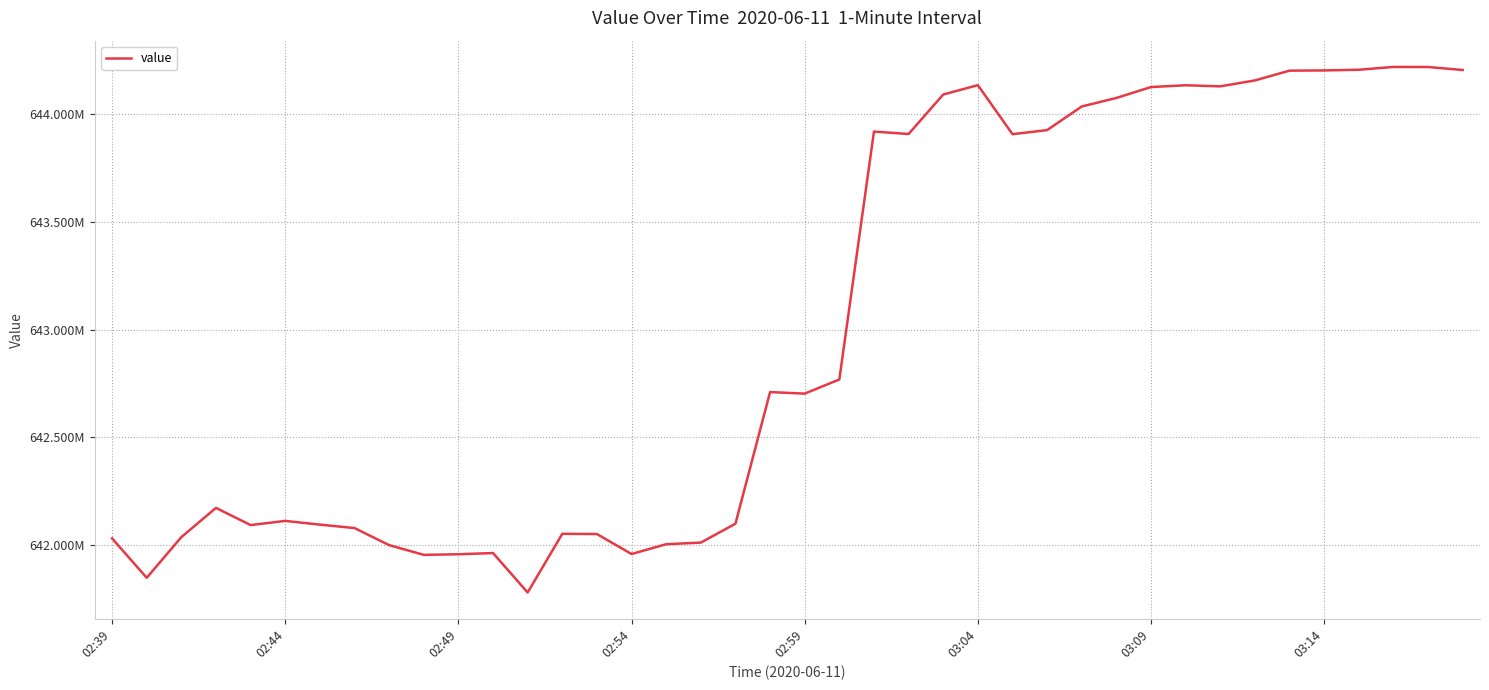

What is the difference between the maximum and minimum values?

2440021